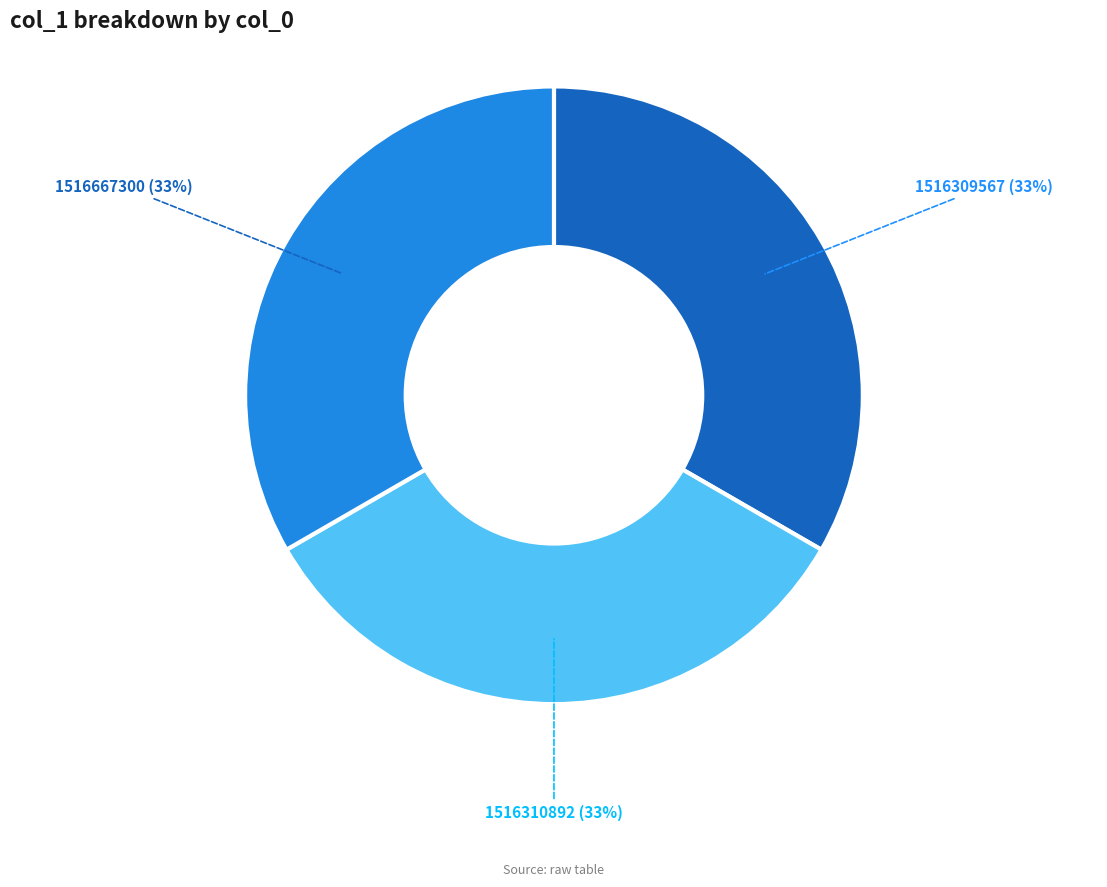

To the nearest percent, what is the difference between the largest and smallest slice percentages?

0%